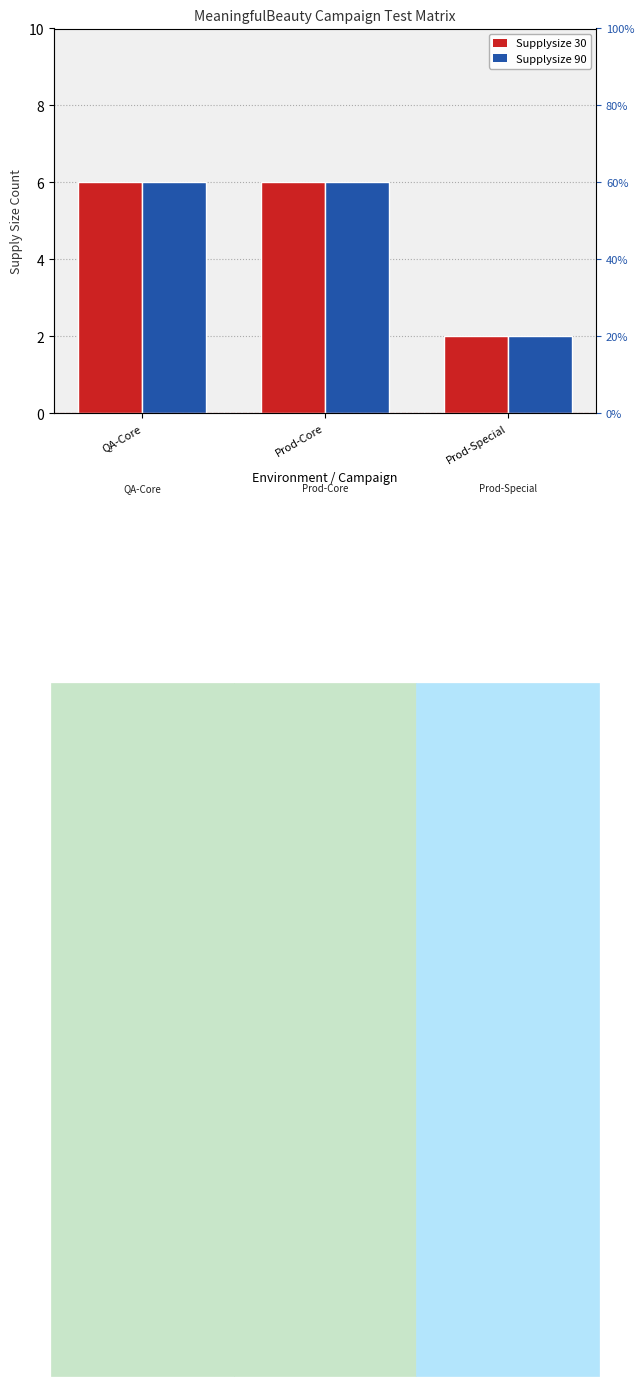

At how many categories does at least one series exceed 5?

2